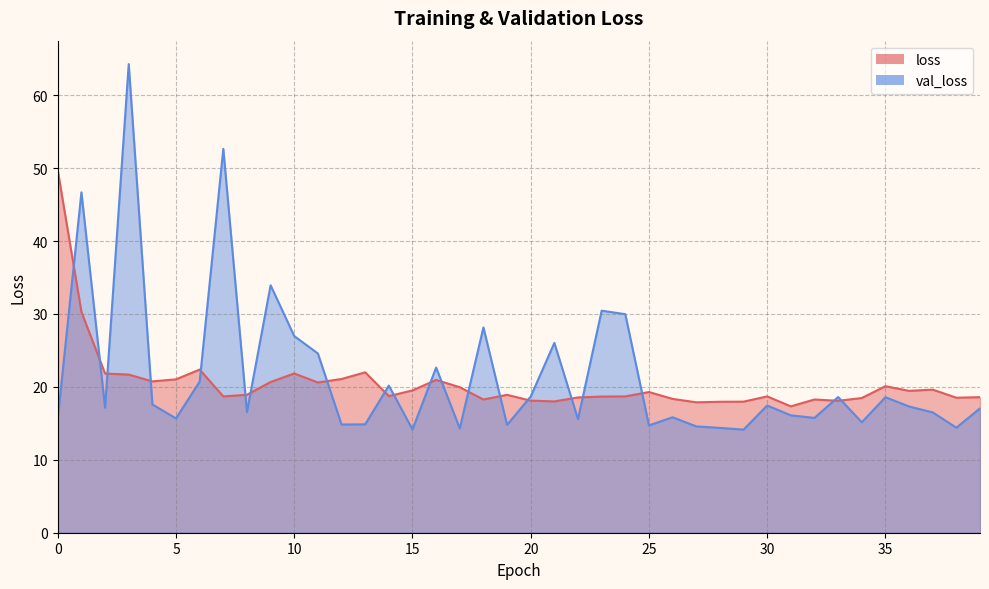

How many categories are shown in the chart?

40